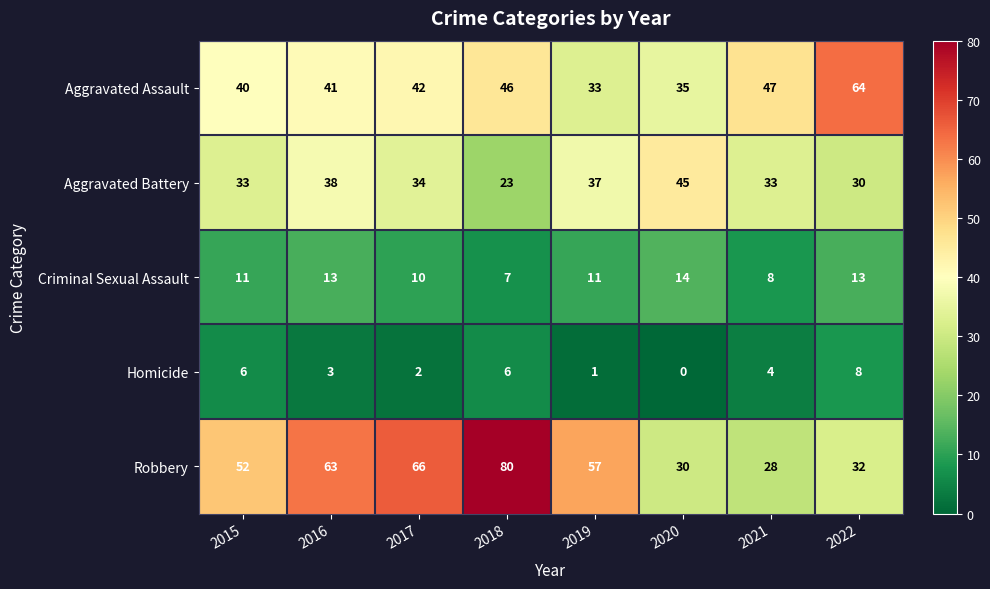

Is it true that Aggravated Assault equals 7 at 2020?

False